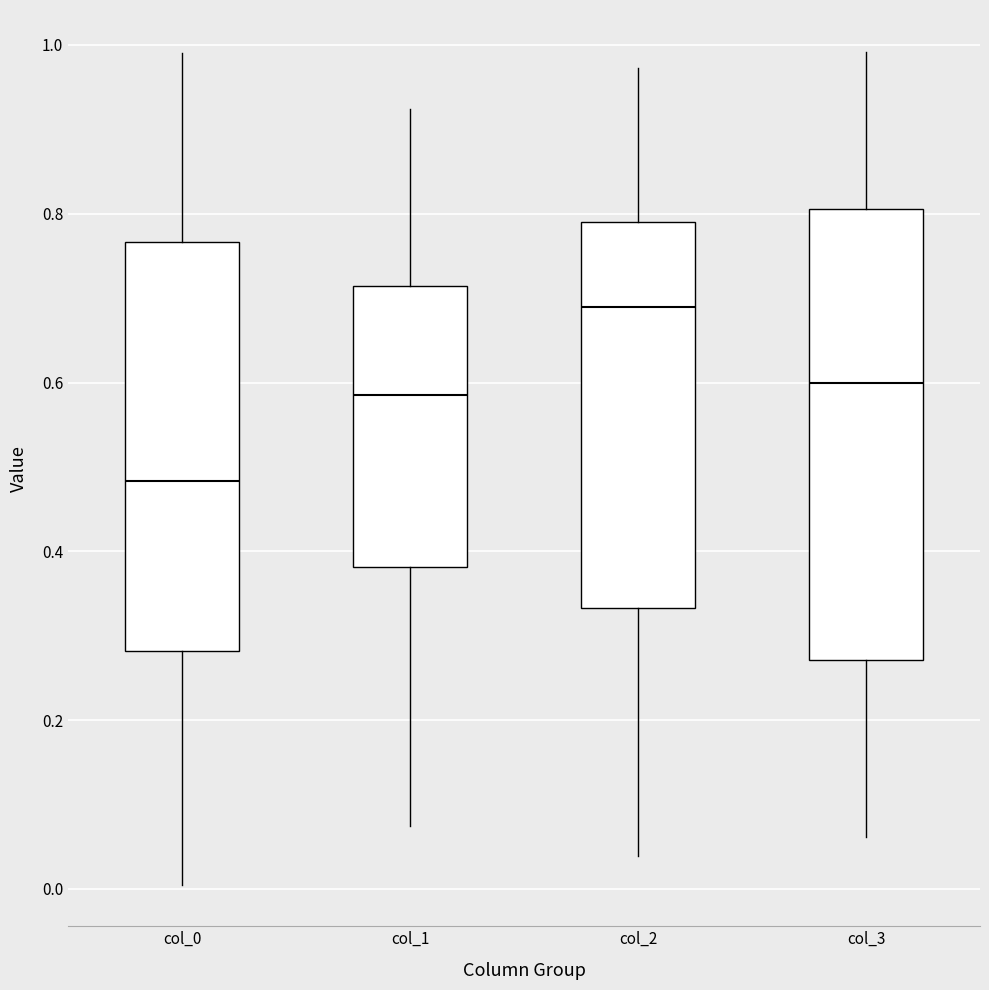

Reading left to right, transcribe this box plot: for each box, give where its median line is, the range the box spans, and where its two whiskers end, as read against the y-axis. The values are not printed on the chart, so give them approximately, as read against the axis.

col_0: median 0.48, box 0.28 to 0.76, whiskers 0.00 to 1.00
col_1: median 0.58, box 0.38 to 0.72, whiskers 0.08 to 0.92
col_2: median 0.68, box 0.34 to 0.80, whiskers 0.04 to 0.98
col_3: median 0.60, box 0.28 to 0.80, whiskers 0.06 to 1.00